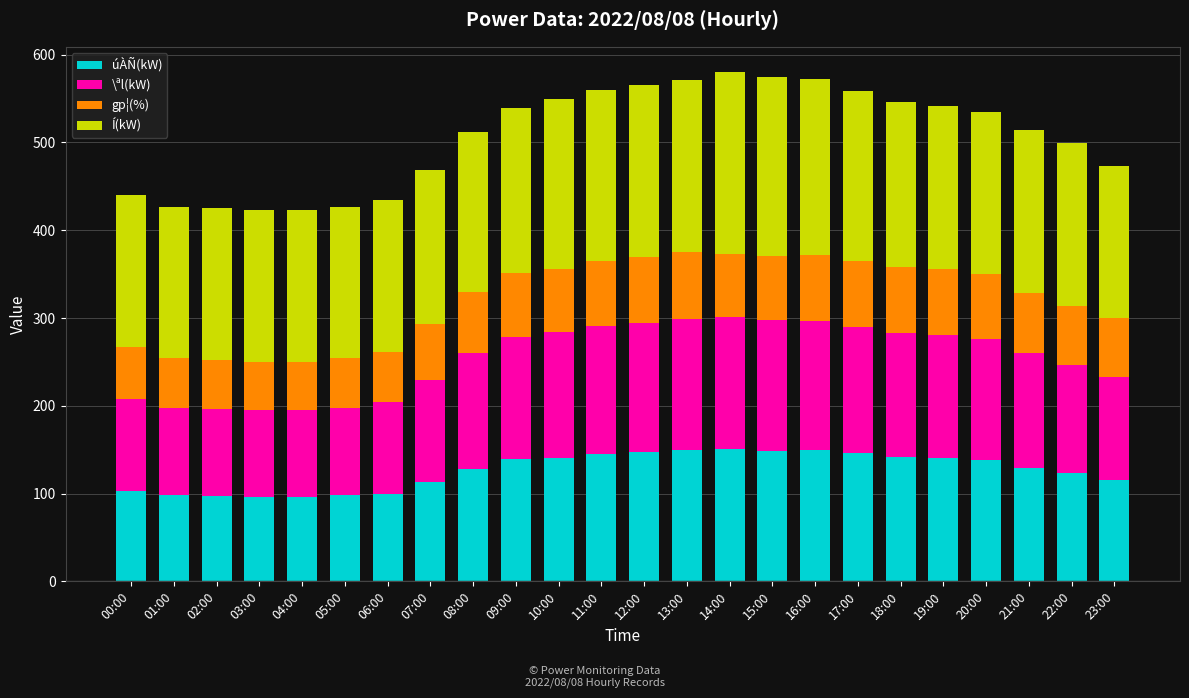

What is the total value across all series at 15:00?

575